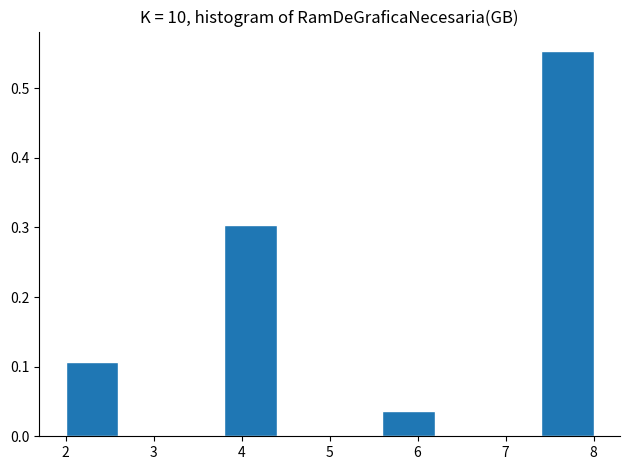

Reading left to right, list every bar in this chart as the range it spans on the x-axis followed by its height. The values are not printed on the chart, so give them approximately, as read against the axis.

2.0 to 2.6: 0.11
2.6 to 3.2: 0
3.2 to 3.8: 0
3.8 to 4.4: 0.30
4.4 to 5.0: 0
5.0 to 5.6: 0
5.6 to 6.2: 0.04
6.2 to 6.8: 0
6.8 to 7.4: 0
7.4 to 8.0: 0.55